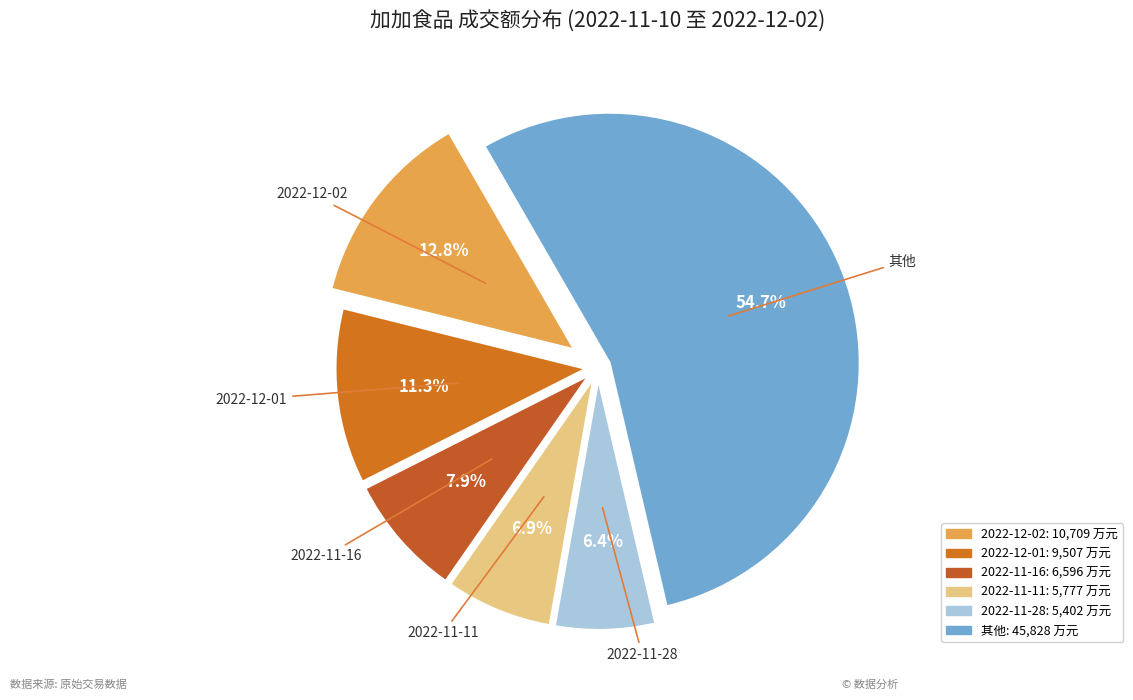

Count the number of slices in the pie.

6